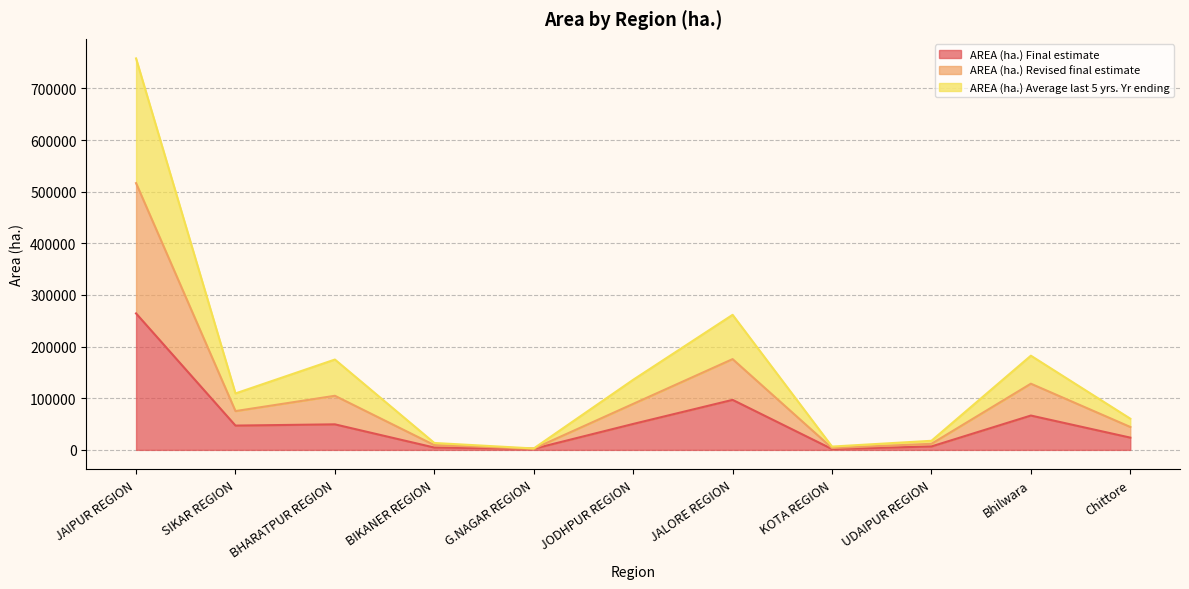

At which label is AREA (ha.) Final estimate closest to 132956?

JALORE REGION